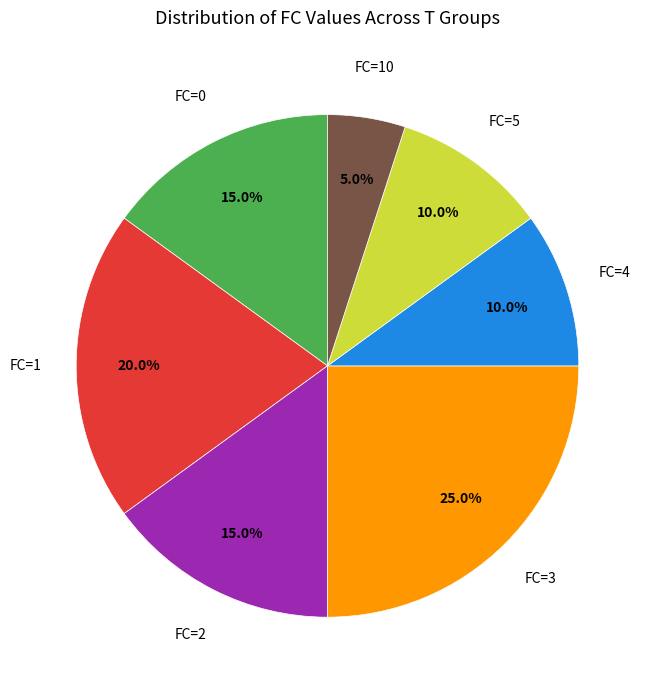

What is the total percentage of FC=10 and FC=1?

25.0%